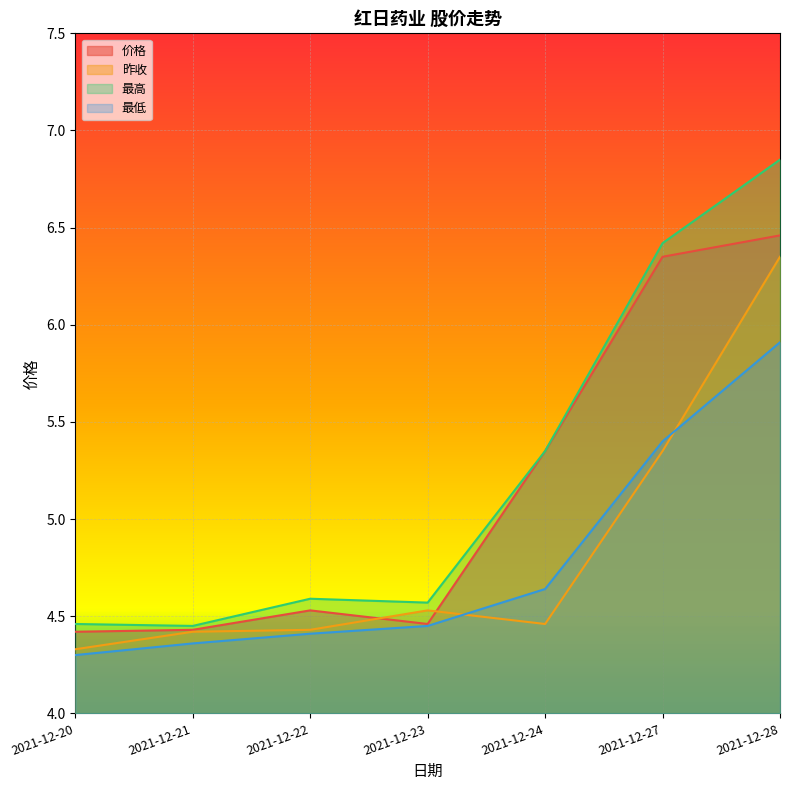

What is the sum of the 昨收 values at 2021-12-21 and 2021-12-20?

8.8